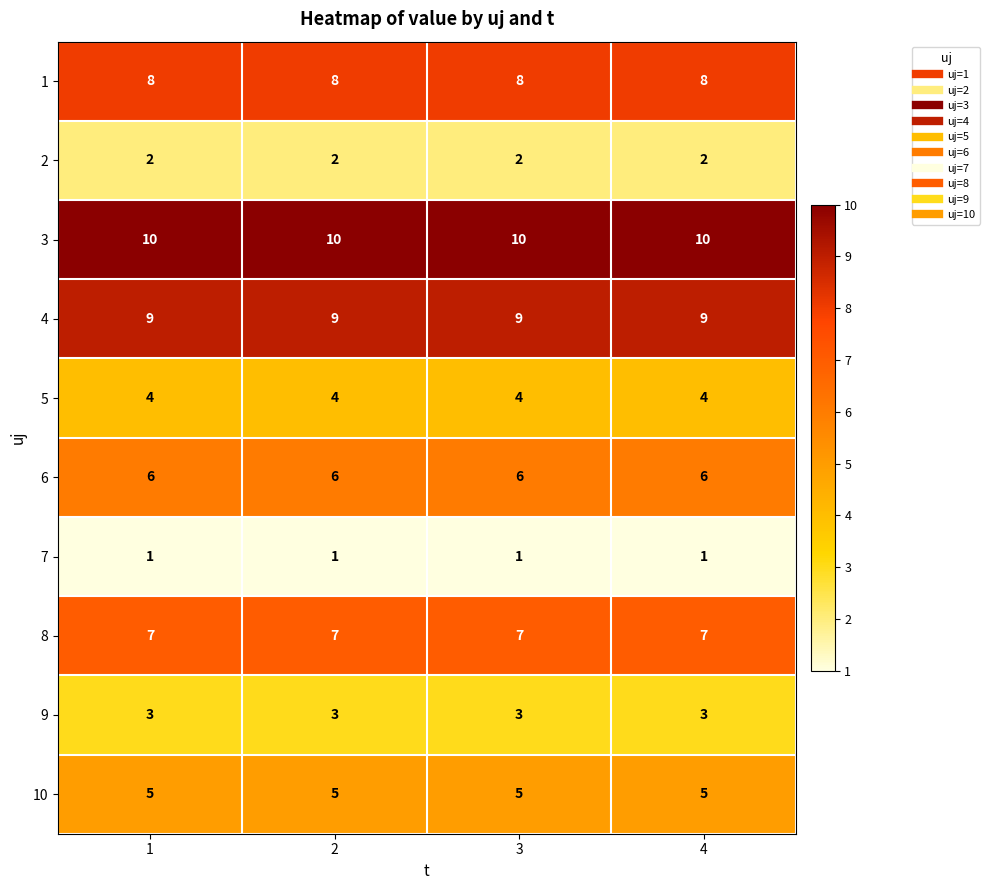

What is the sum of the 6 values at 3 and 1?

12